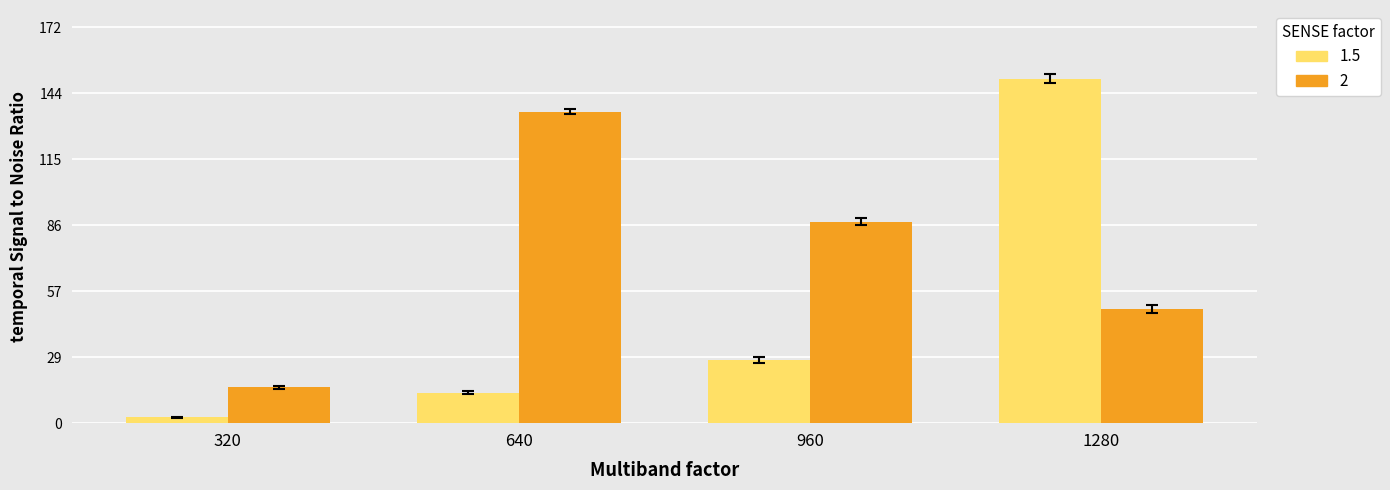

Reading left to right, transcribe all the data shown in this chart.

ellen: 320=30814.1	640=164218.1	960=342986.5	1280=1862015.2
aadya: 320=193871.1	640=1684798.2	960=1090546.1	1280=617128.0